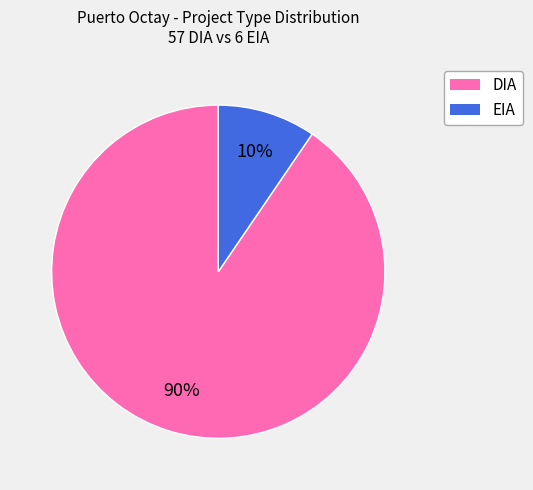

How many segments does this pie chart have?

2